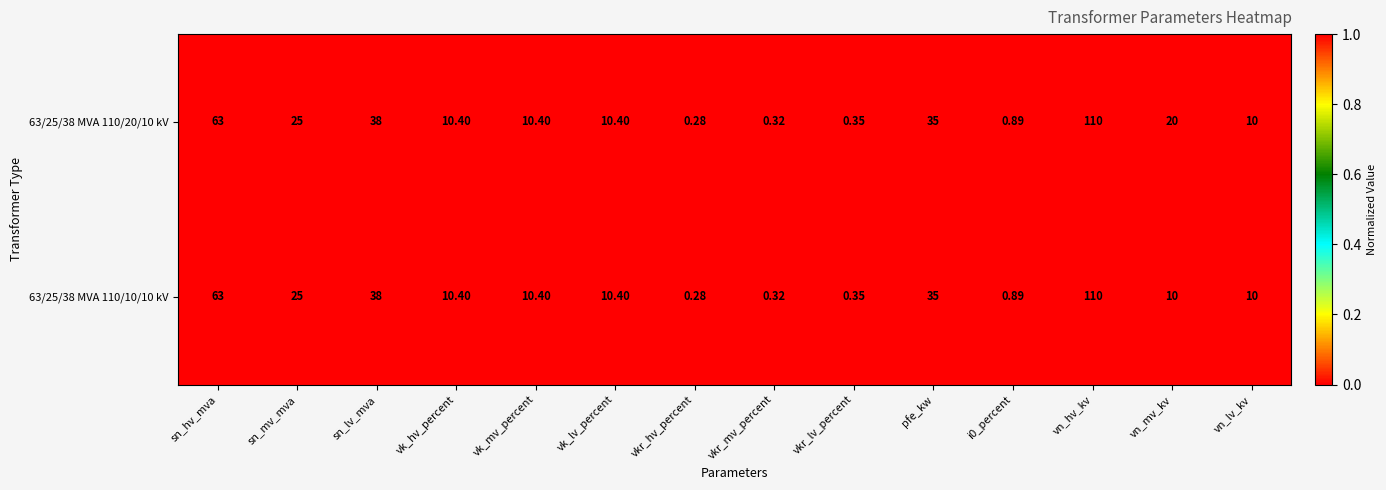

How many series are shown in this chart?

2